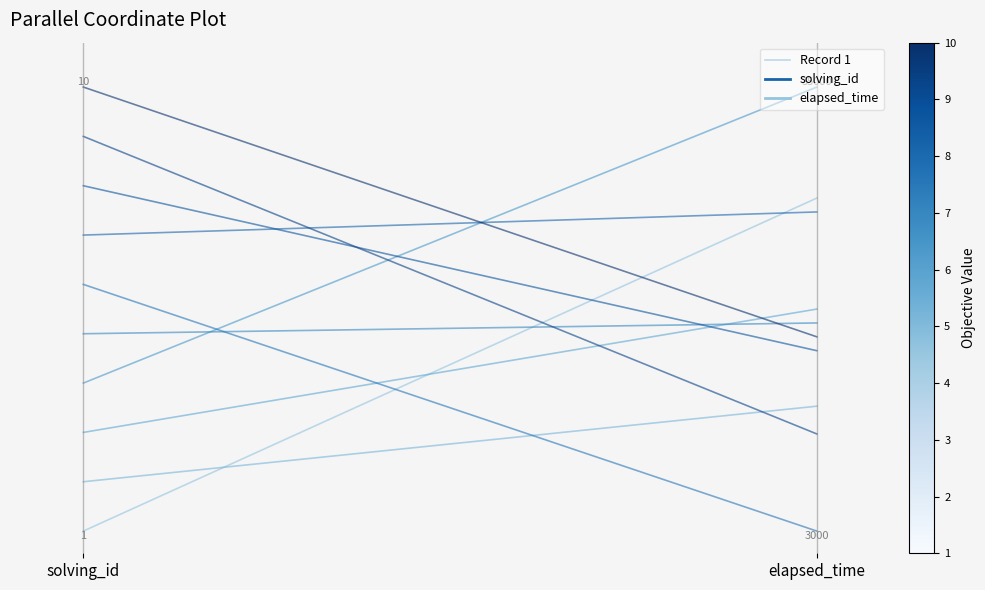

Rank the categories by value from highest to lowest.

elapsed_time, solving_id